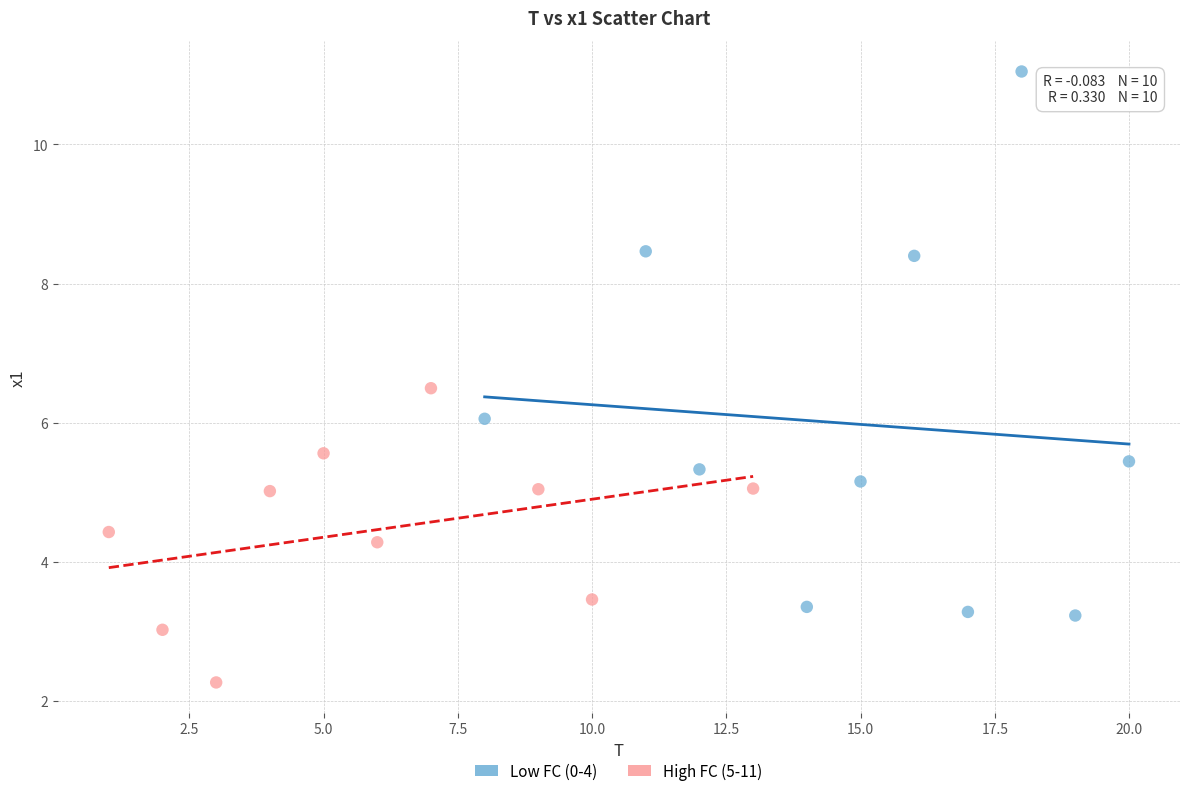

Which series reaches the minimum Y coordinate?

High FC (5-11)